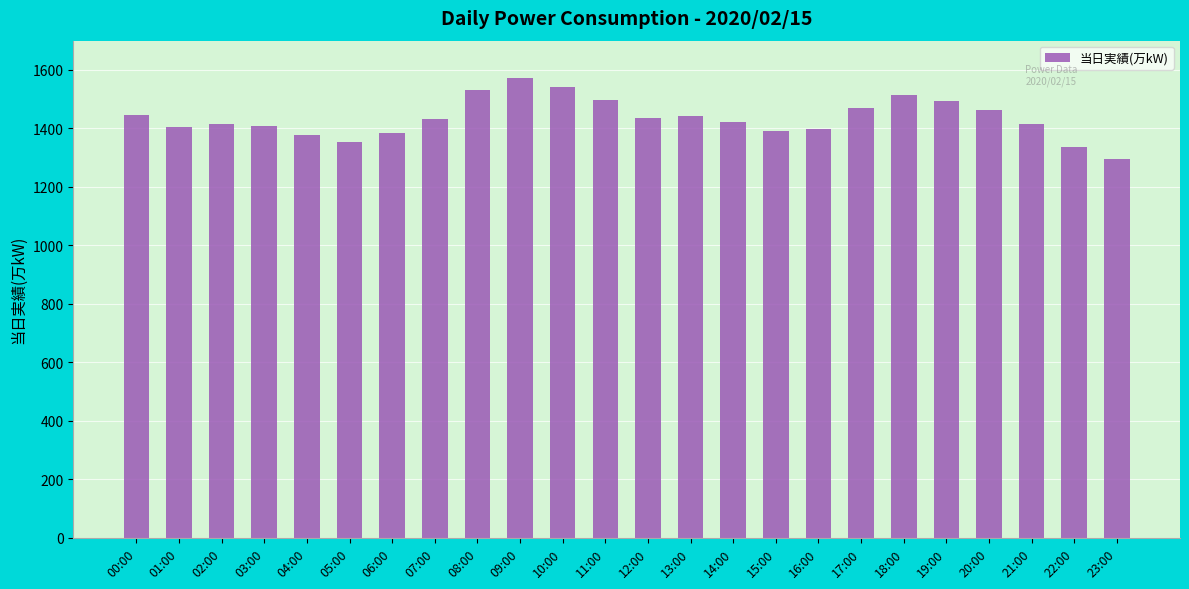

Which has a higher value, 05:00 or 14:00?

14:00